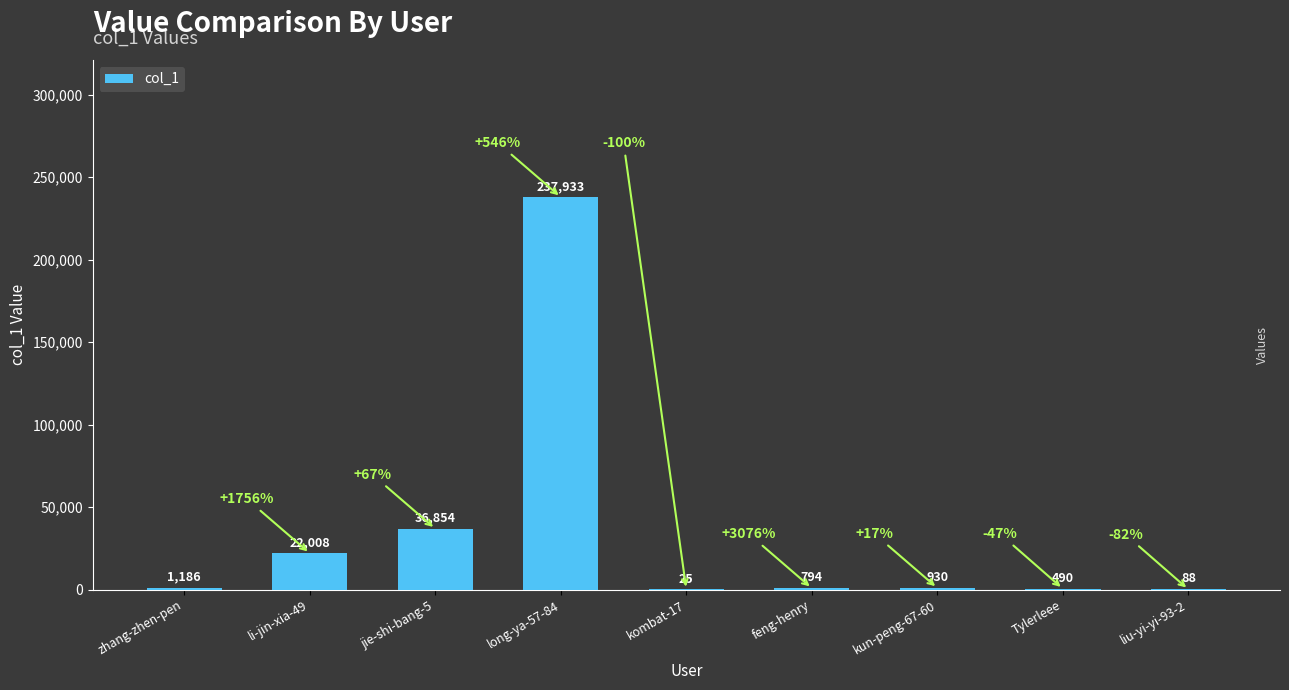

What is the sum of the values at kombat-17 and zhang-zhen-pen?

1211